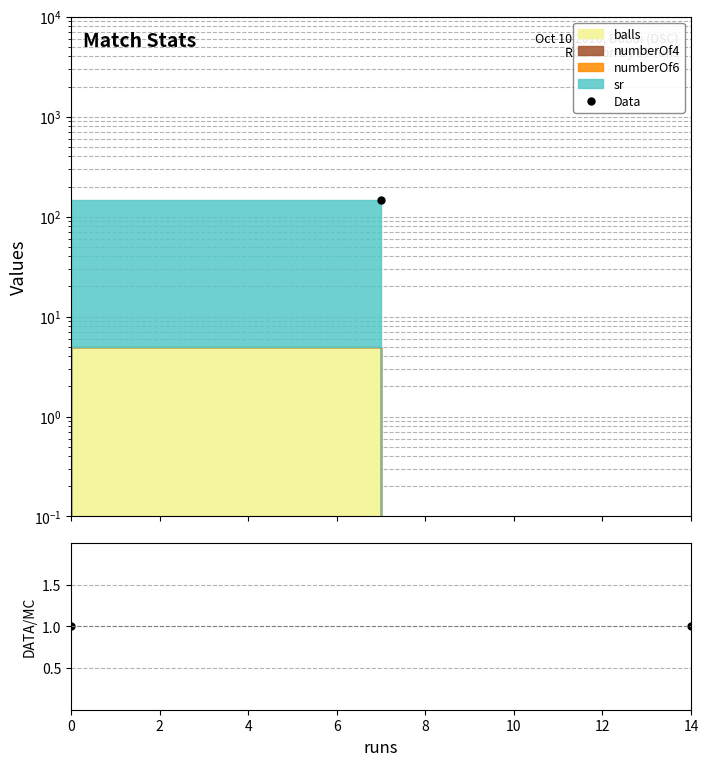

Is it true that Data/MC equals 1.0 at 0?

True